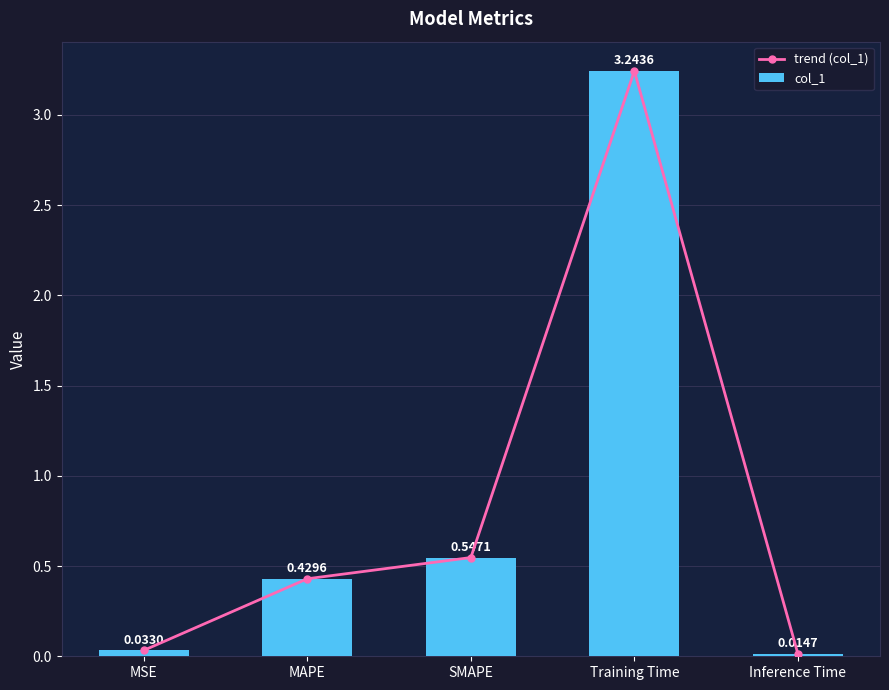

The value of trend (col_1) at MSE is 0.0. True or false?

False